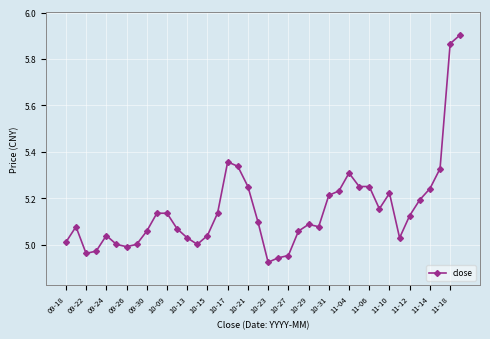

How many lines are shown in the chart?

1